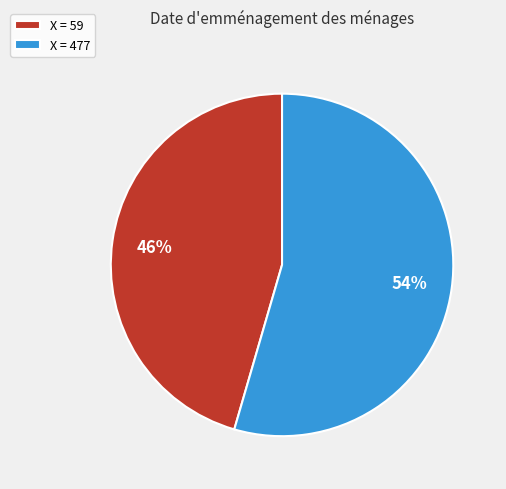

To the nearest percent, what percentage of the pie is X = 59?

46%